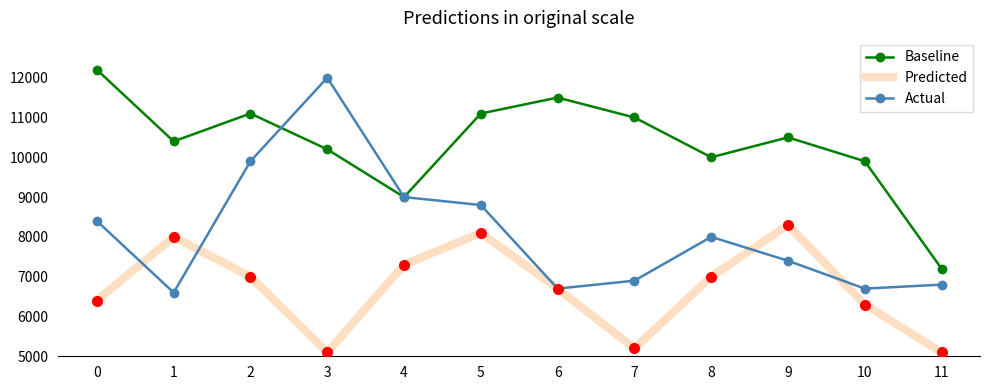

Reading right to left, list all the values displayed in this chart.

Baseline: 7200	9900	10500	10000	11000	11500	11100	9000	10200	11100	10400	12200
Predicted: 5100	6300	8300	7000	5200	6700	8100	7300	5100	7000	8000	6400
Actual: 6800	6700	7400	8000	6900	6700	8800	9000	12000	9900	6600	8400